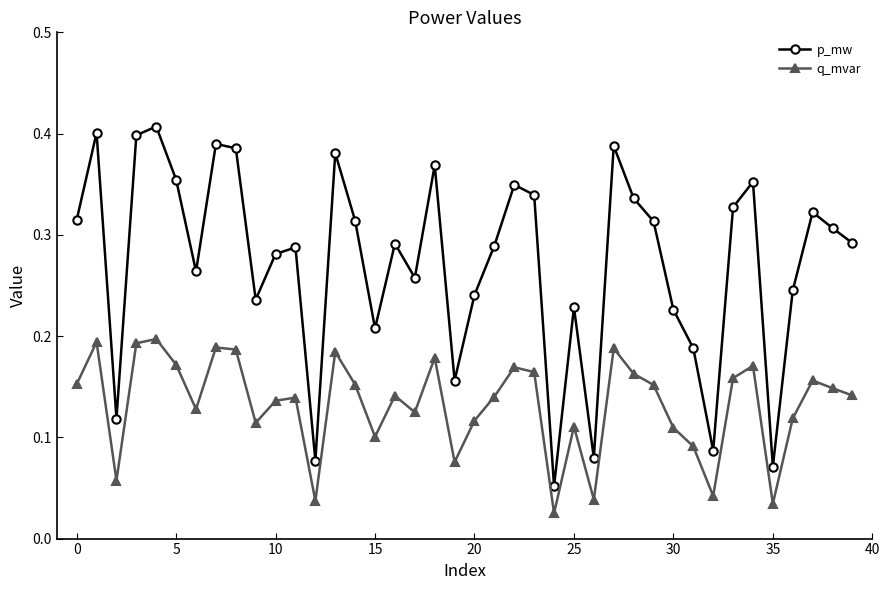

In p_mw, how many points are higher than both neighbors (excluding endpoints)?

12